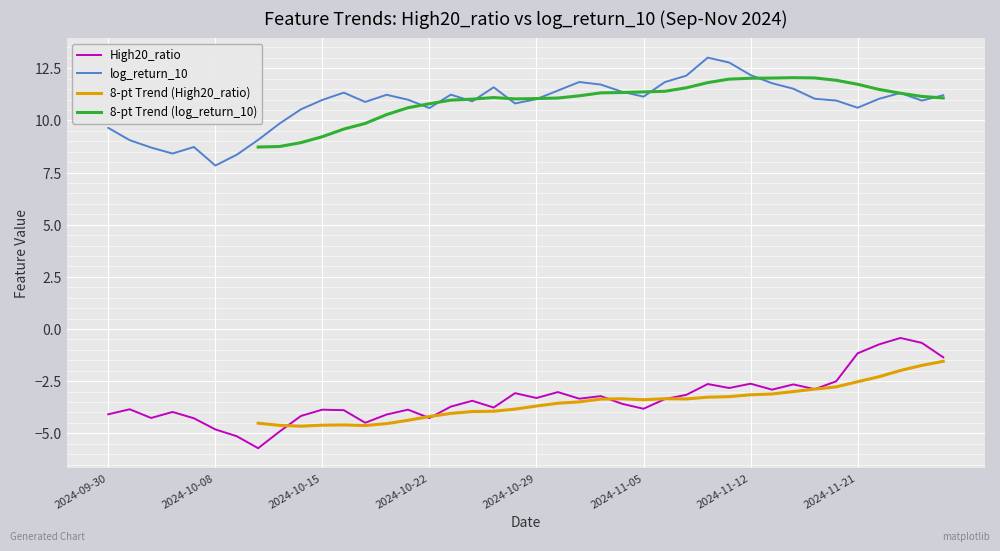

What is the lowest value of the log_return_10 series?

7.8